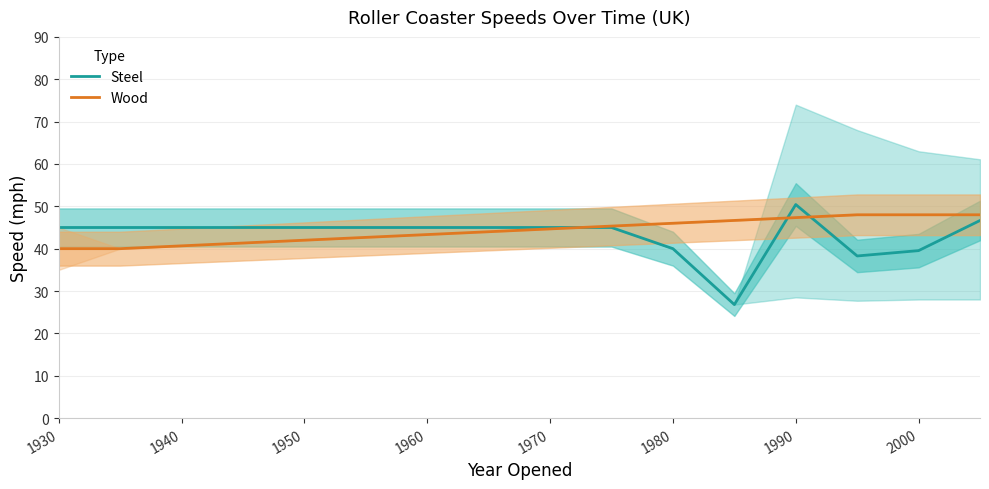

How many data points in Steel are above 45?

2